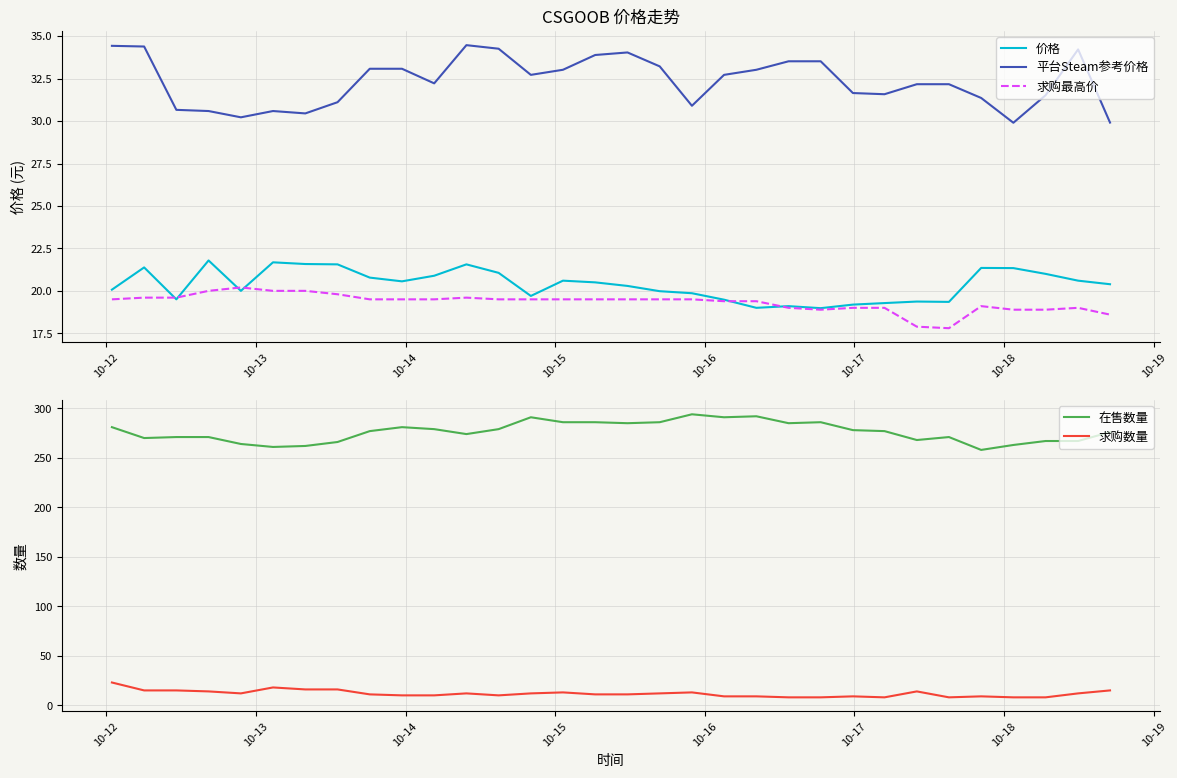

What is the lowest value of the 求购最高价 series?

17.8